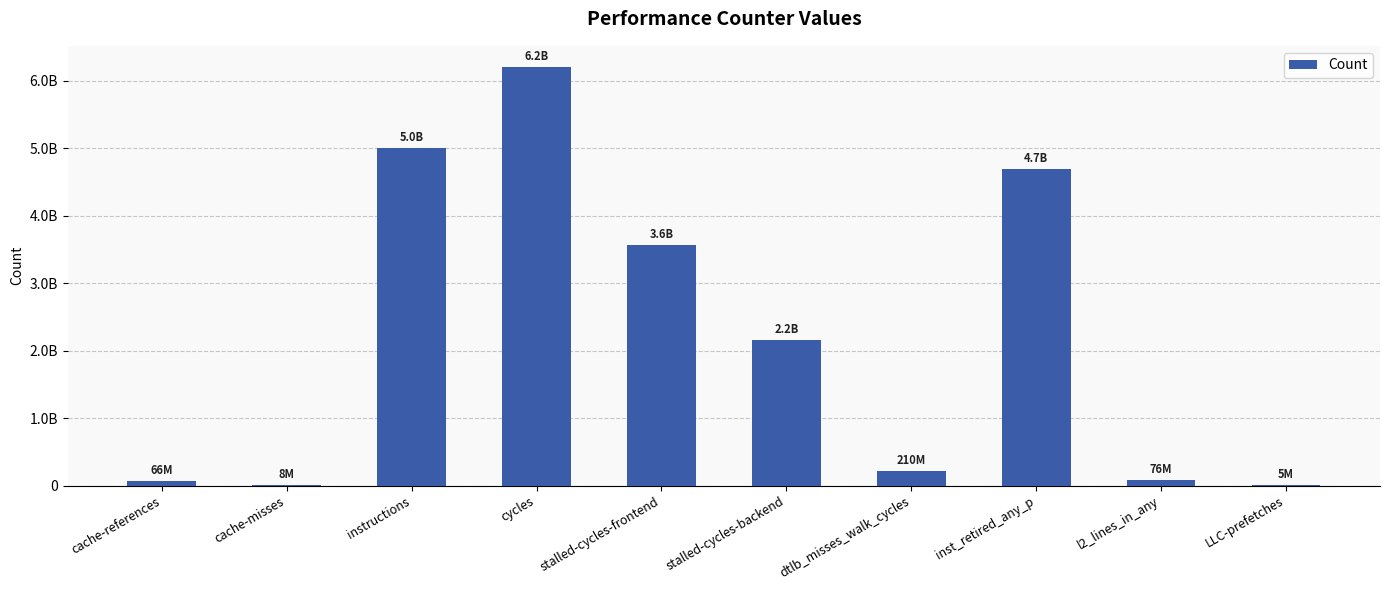

Rank the categories by value from lowest to highest.

LLC-prefetches, cache-misses, cache-references, l2_lines_in_any, dtlb_misses_walk_cycles, stalled-cycles-backend, stalled-cycles-frontend, inst_retired_any_p, instructions, cycles